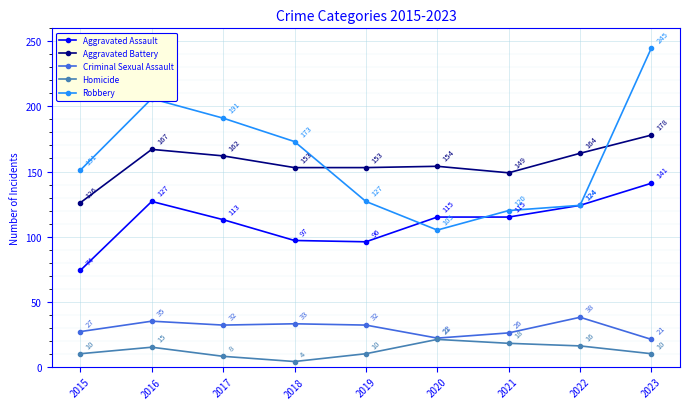

How many lines are shown in the chart?

5